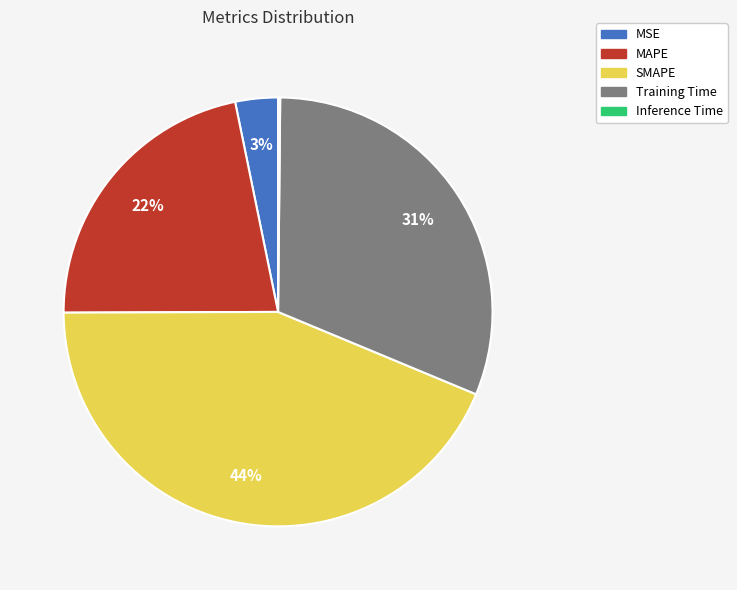

Between SMAPE and Training Time, which is larger?

SMAPE